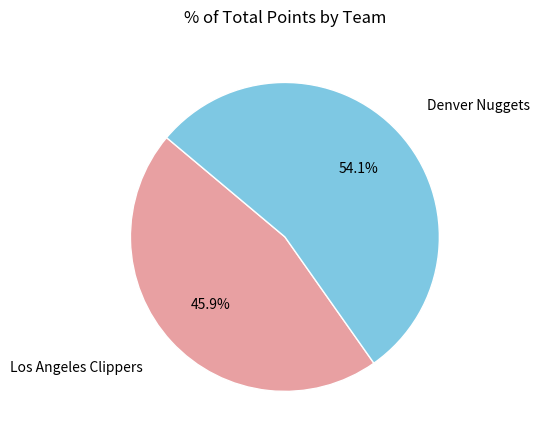

Approximately how many times larger is the value at Denver Nuggets compared to Los Angeles Clippers?

1.2